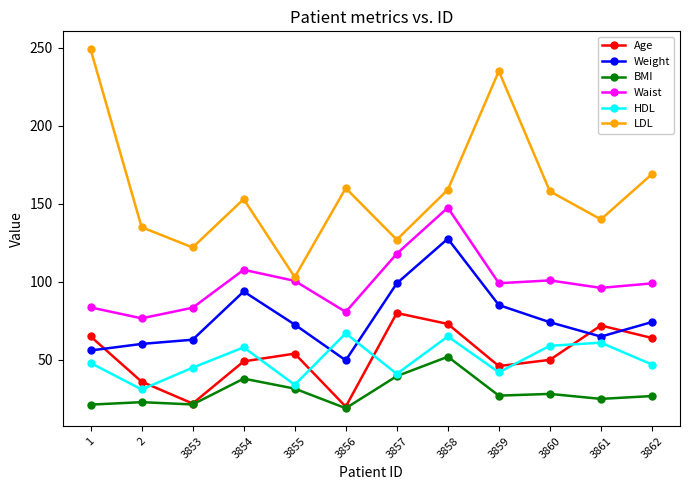

Is it true that BMI equals 17.5 at 3854?

False